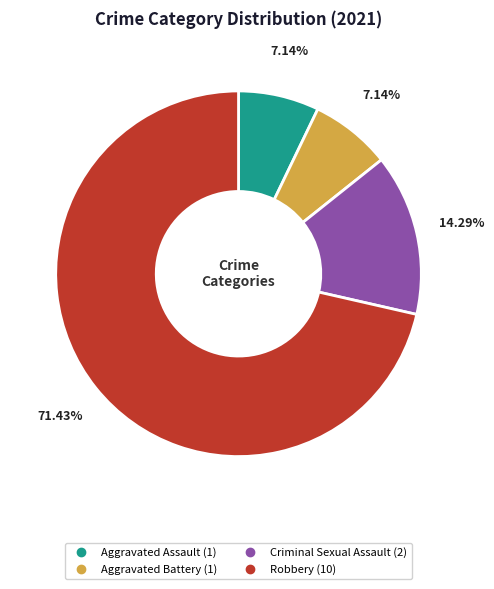

True or false: Criminal Sexual Assault accounts for 3% of the total.

False